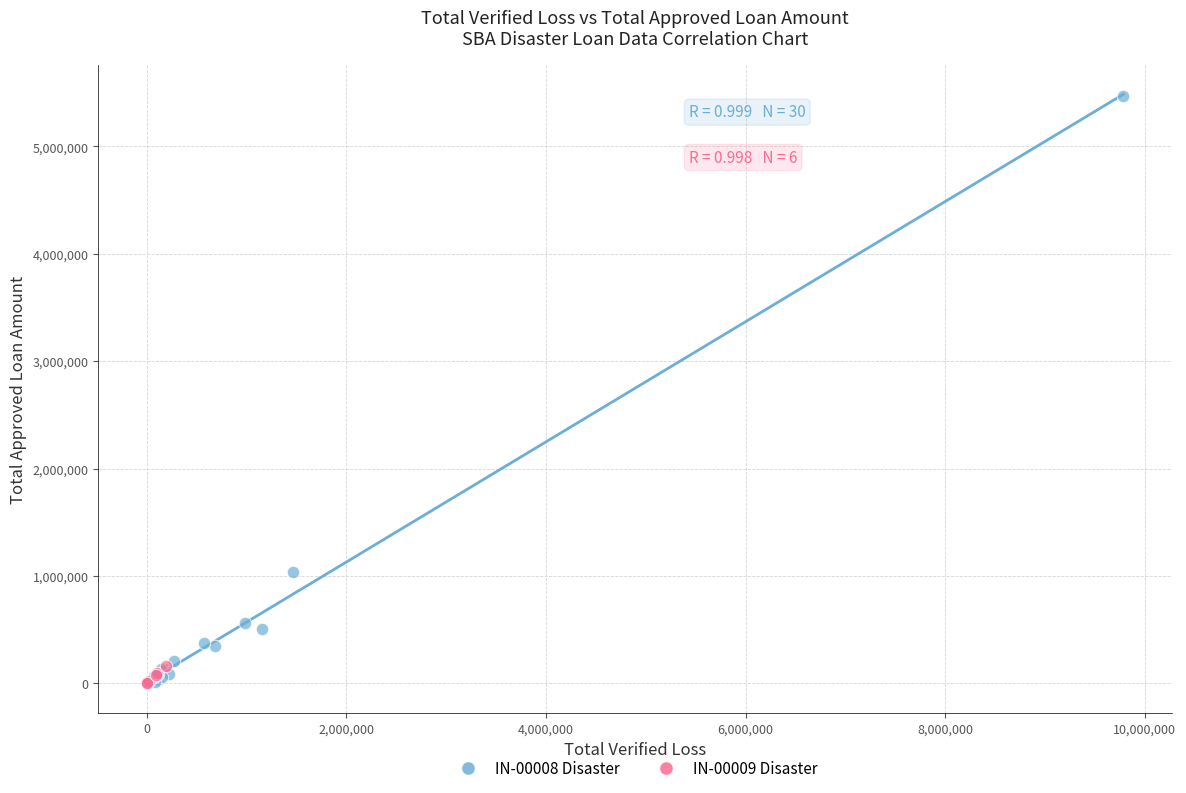

Which series has the largest Y range (max minus min)?

IN-00008 Disaster